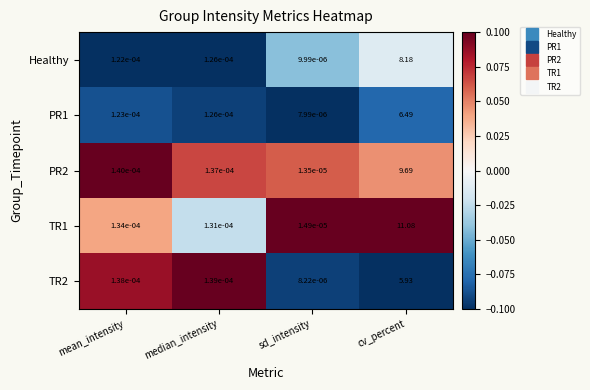

Which series changed the most between mean_intensity and median_intensity?

Healthy